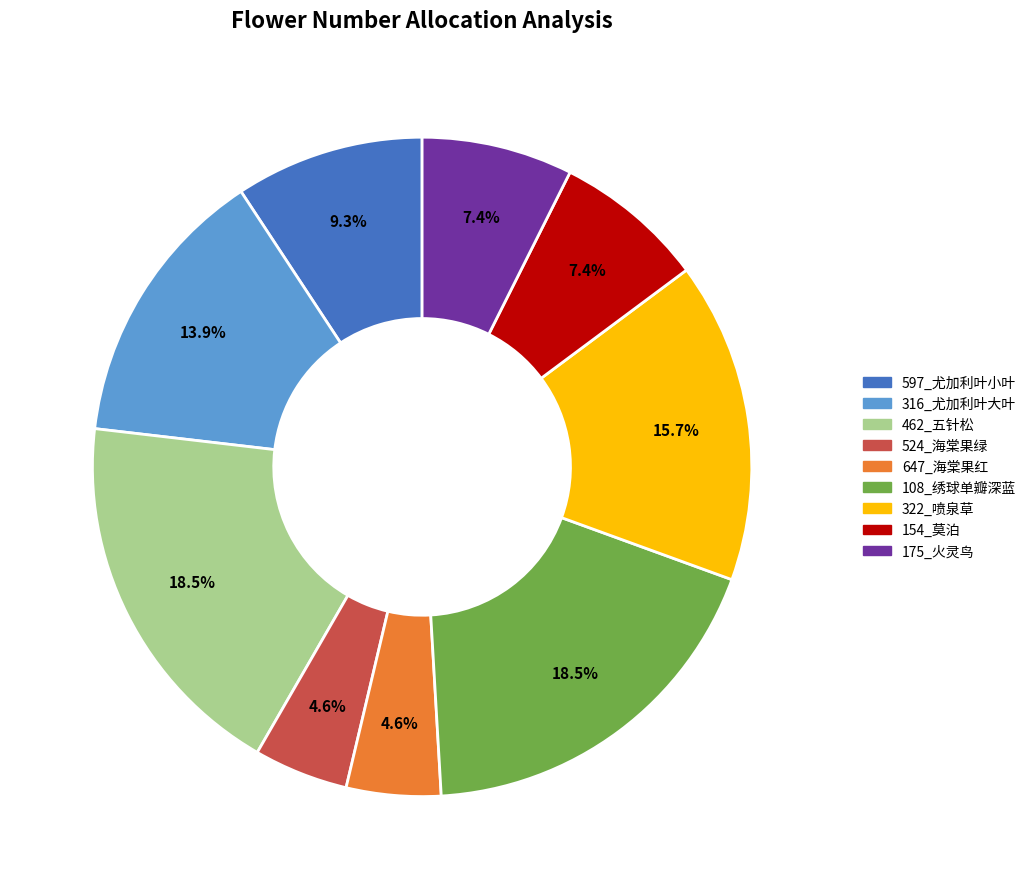

To the nearest percent, what portion does 597_尤加利叶小叶 represent?

9%